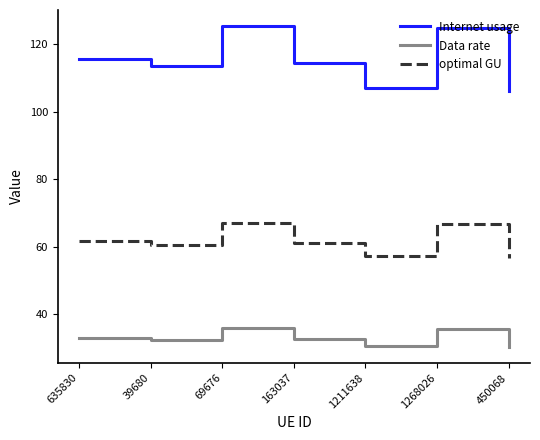

What are all the series names shown in the legend?

Internet usage, Data rate, optimal GU